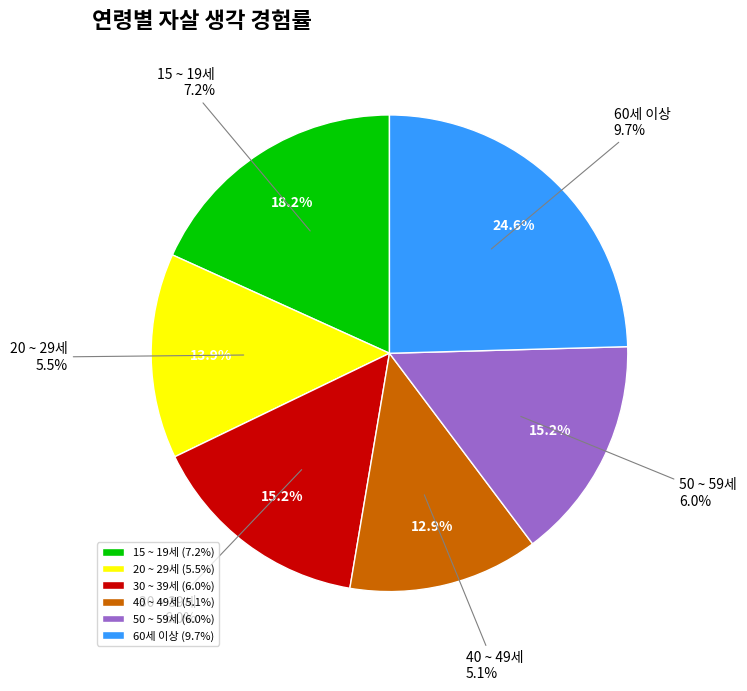

The 50 ~ 59세 slice represents 15% of the pie. True or false?

True